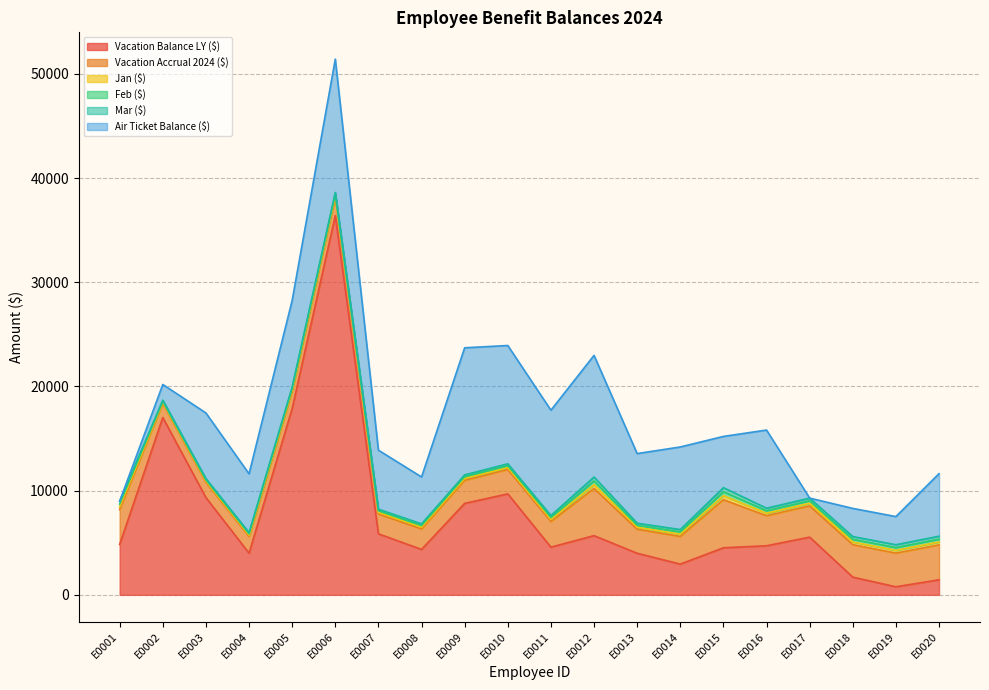

What is the difference between the highest and lowest values at E0012?

11309.6